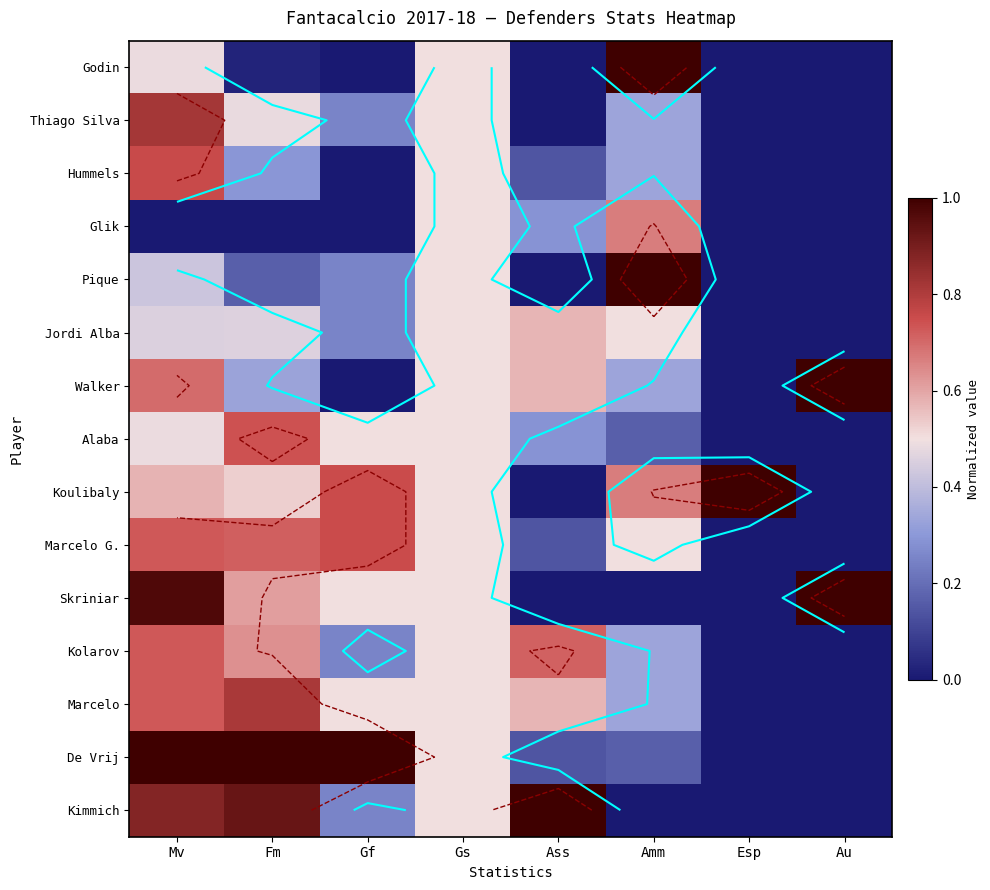

List the series in order of their peak value, lowest first.

Jordi Alba, Glik, Kolarov, Alaba, Marcelo G., Hummels, Marcelo, Thiago Silva, Kimmich, De Vrij, Skriniar, Koulibaly, Walker, Pique, Godin